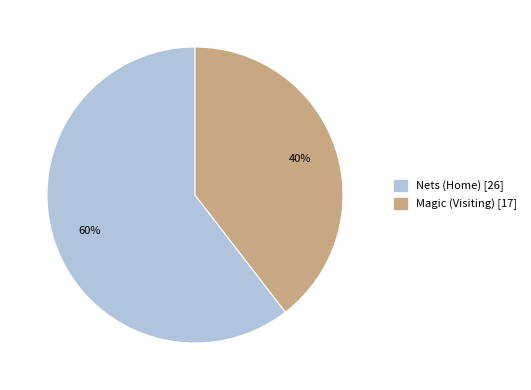

To the nearest percent, what percentage of the pie is Magic (Visiting)?

40%